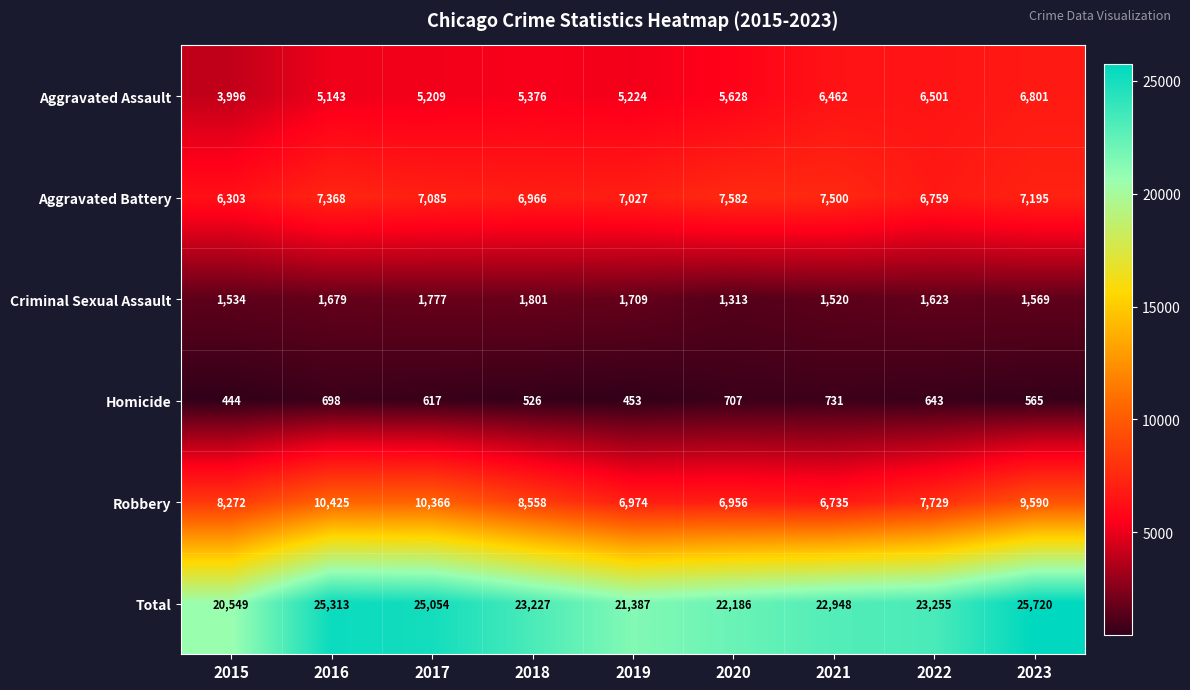

What value does the Aggravated Assault series have at 2022?

6501